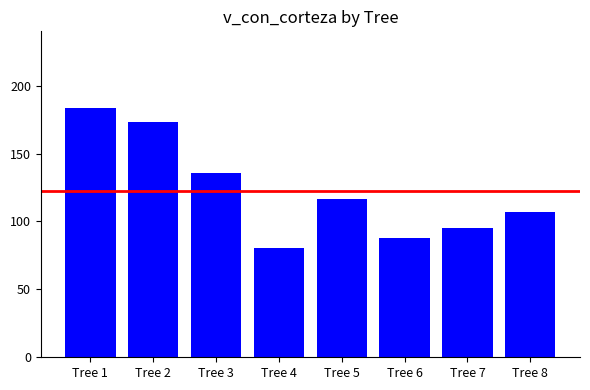

List the labels in order of value, largest first.

Tree 1, Tree 2, Tree 3, Tree 5, Tree 8, Tree 7, Tree 6, Tree 4